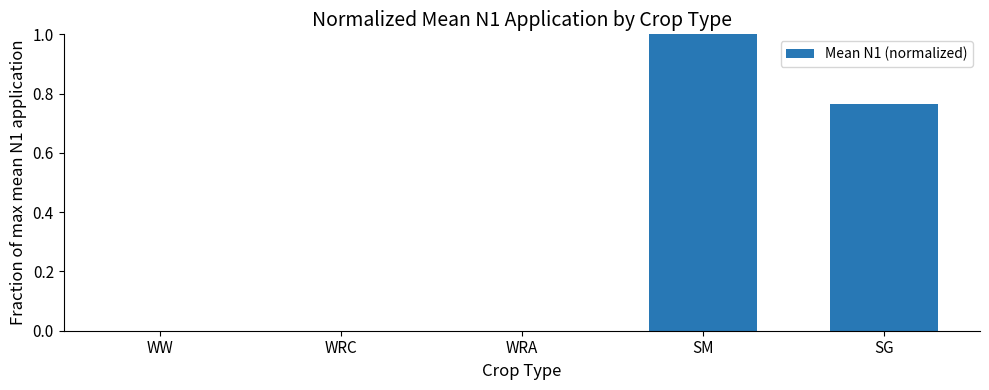

Which category has the highest value across all series?

SM